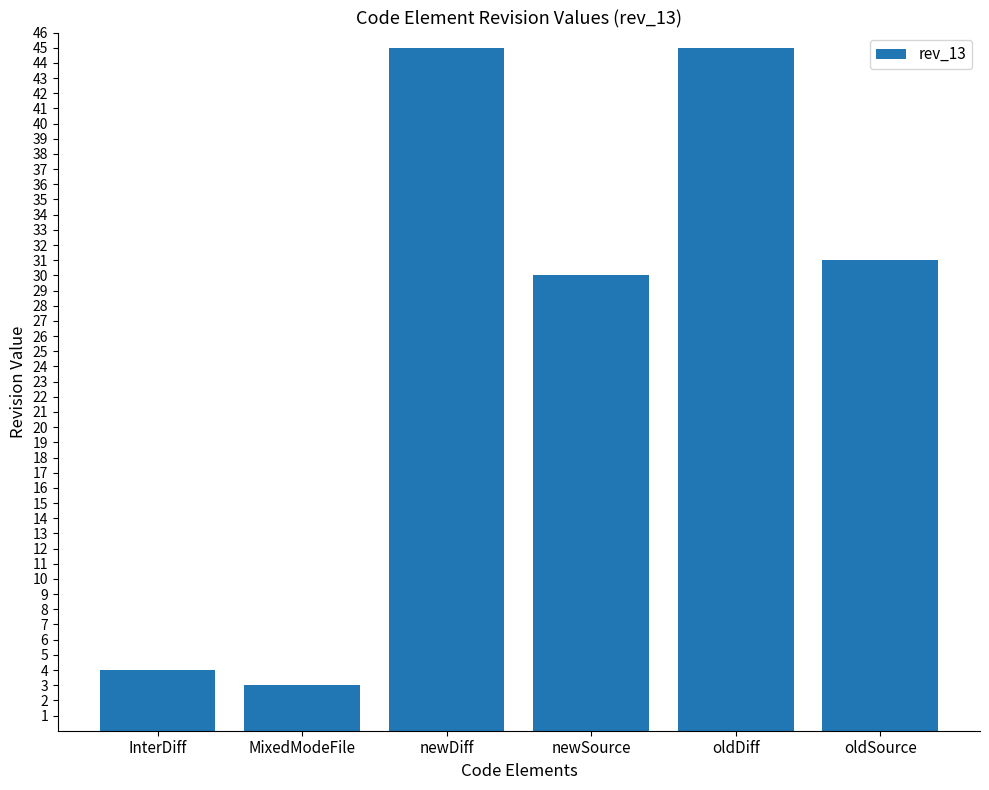

What is the label of the 2nd bar from the right?

oldDiff